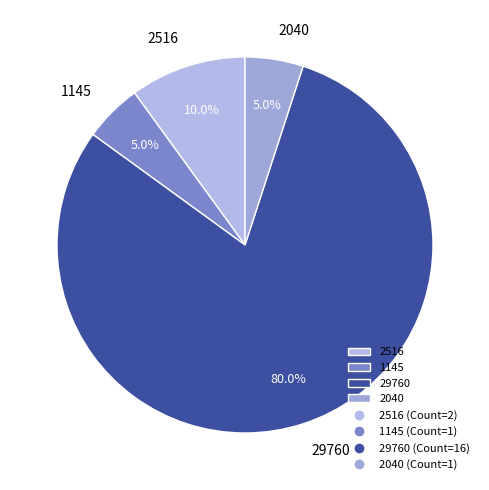

To the nearest percent, what is the average slice percentage?

25%